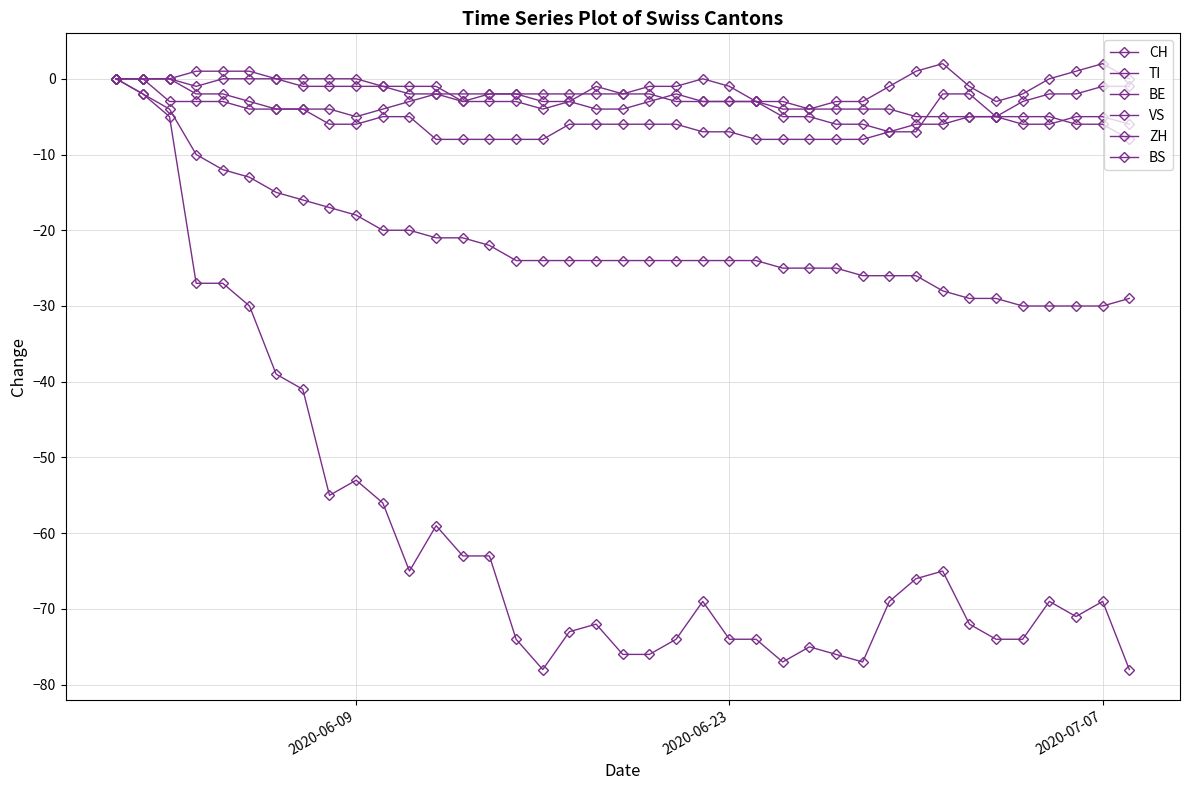

How many data points does each series have?

39